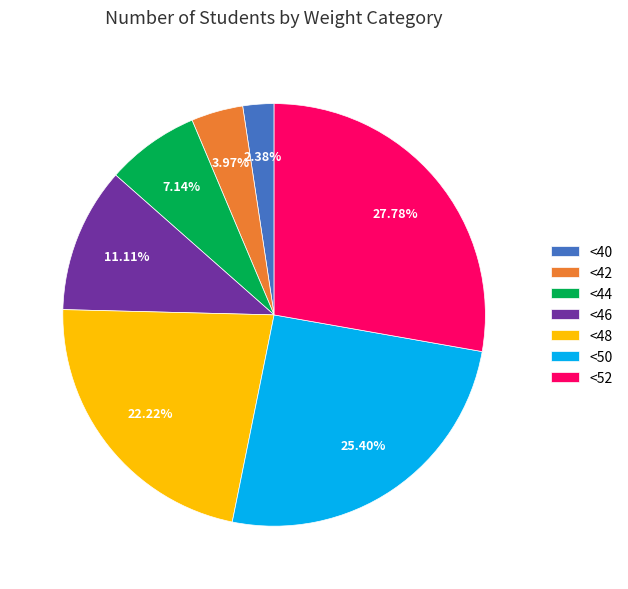

To the nearest percent, what is the average slice percentage?

14%